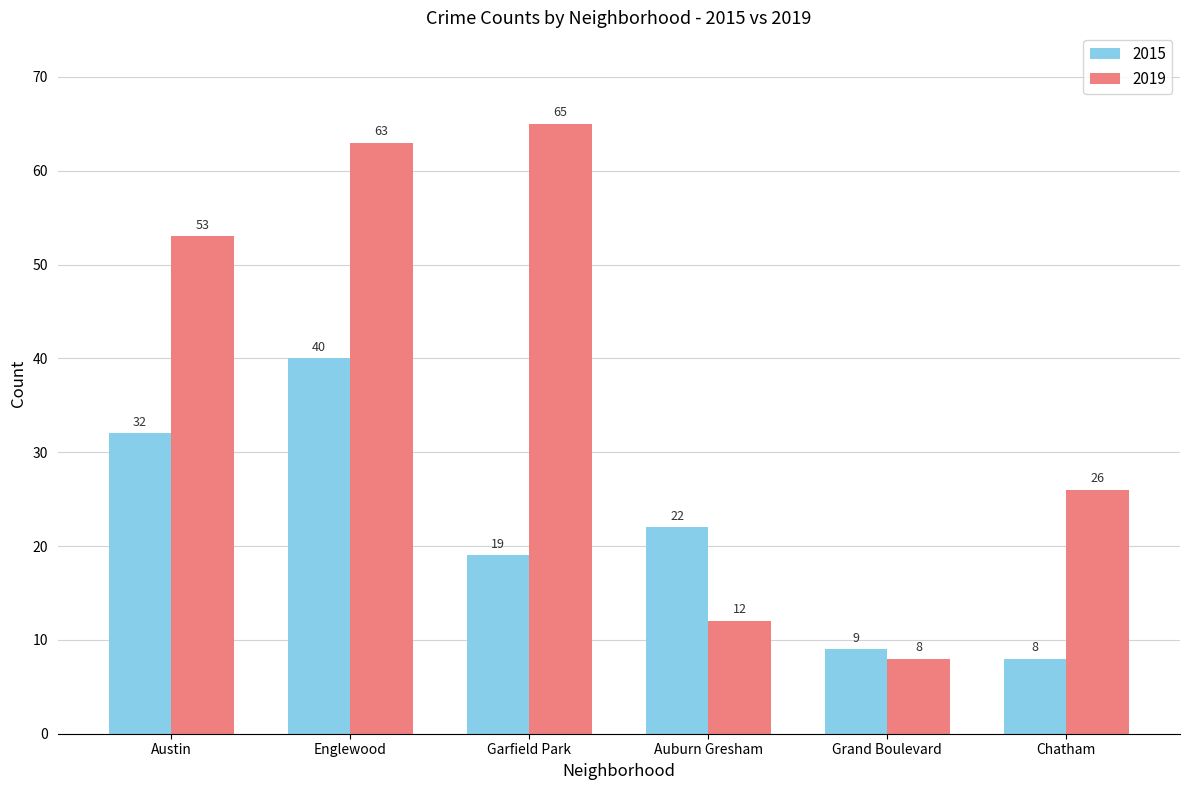

Is it true that 2015 equals 69 at Englewood?

False